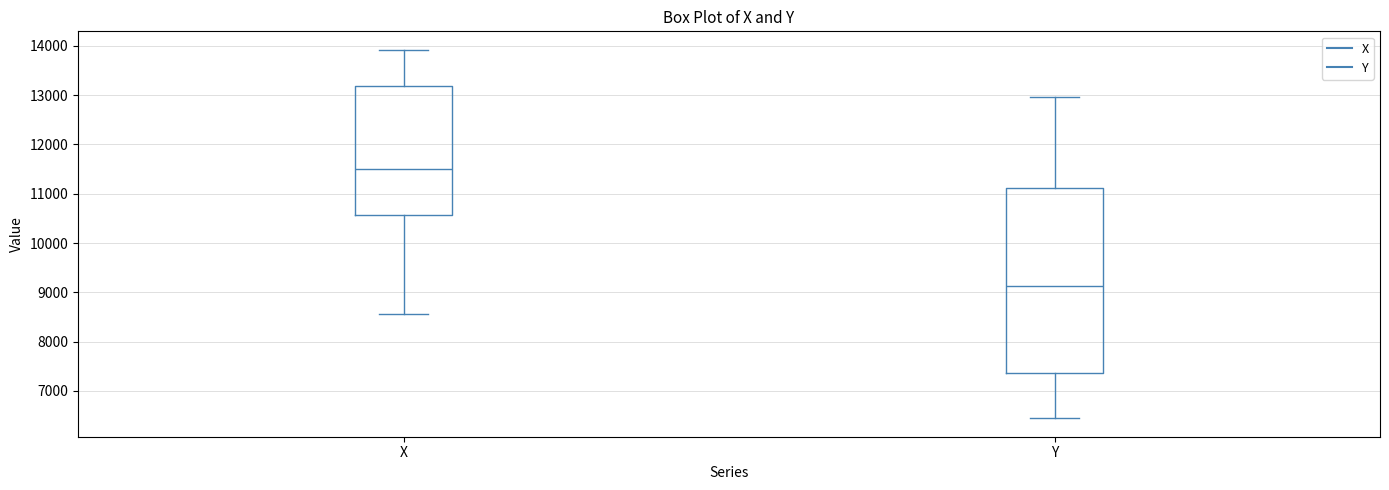

Reading left to right, transcribe this box plot: for each box, give where its median line is, the range the box spans, and where its two whiskers end, as read against the y-axis. The values are not printed on the chart, so give them approximately, as read against the axis.

X: median 11500, box 10600 to 13200, whiskers 8600 to 13900
Y: median 9100, box 7400 to 11100, whiskers 6400 to 13000